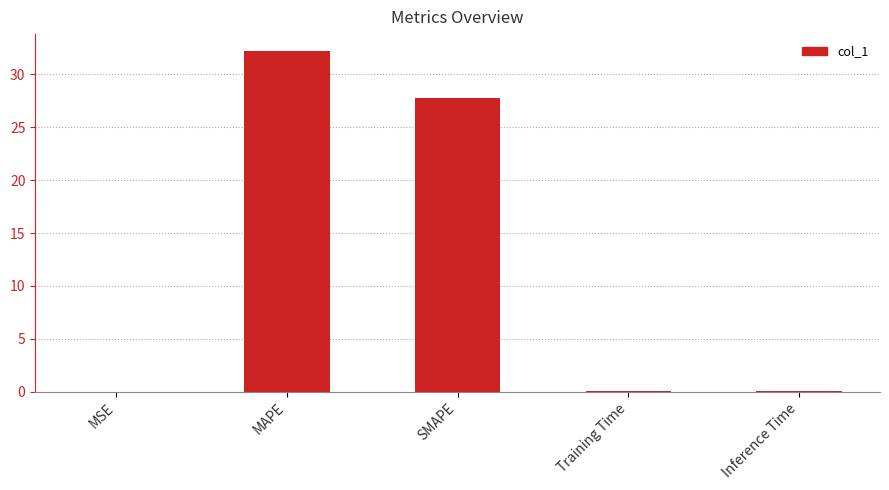

At which label is the value closest to 16?

SMAPE